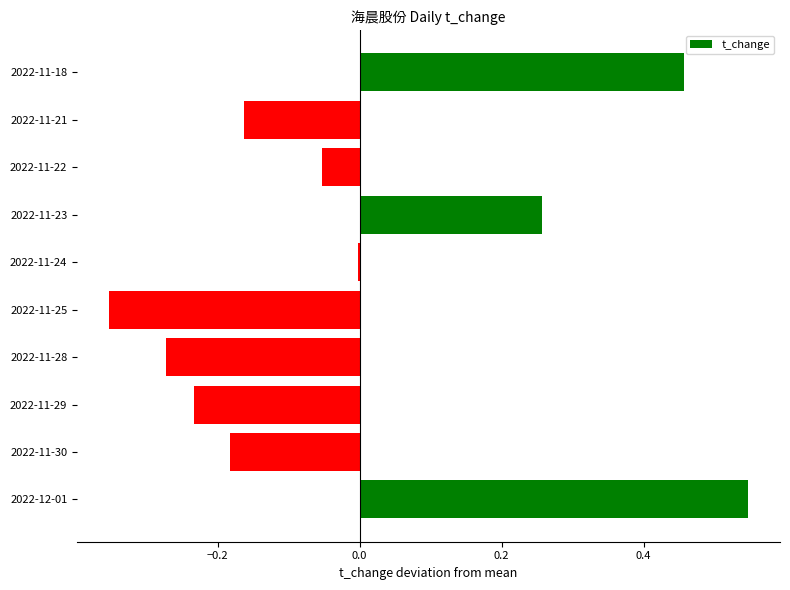

Rank the categories by value from highest to lowest.

2022-12-01, 2022-11-18, 2022-11-23, 2022-11-24, 2022-11-22, 2022-11-21, 2022-11-30, 2022-11-29, 2022-11-28, 2022-11-25